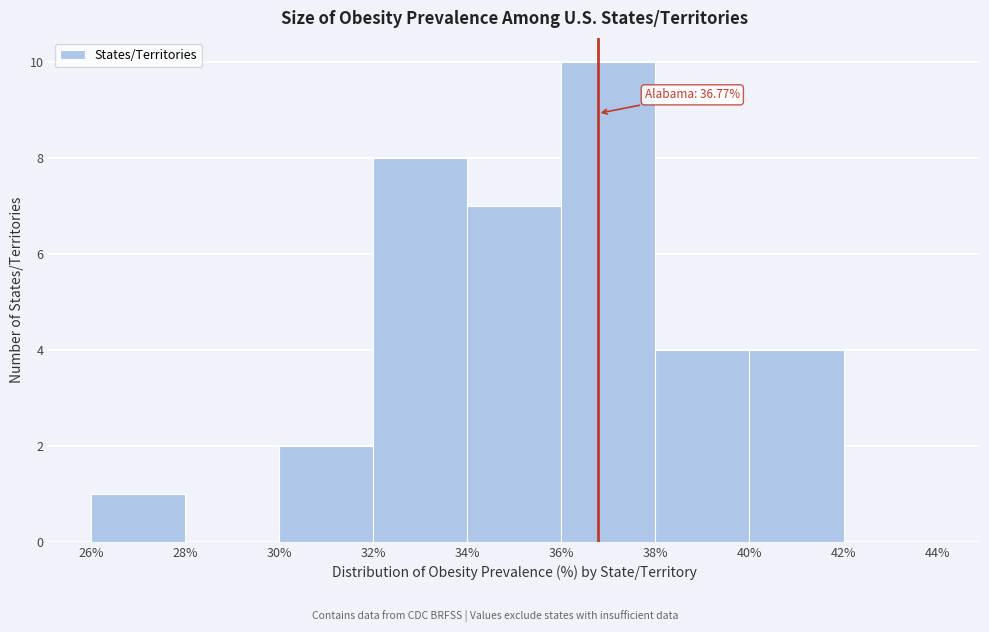

Which range on the x-axis has the tallest bar?

36% to 38%